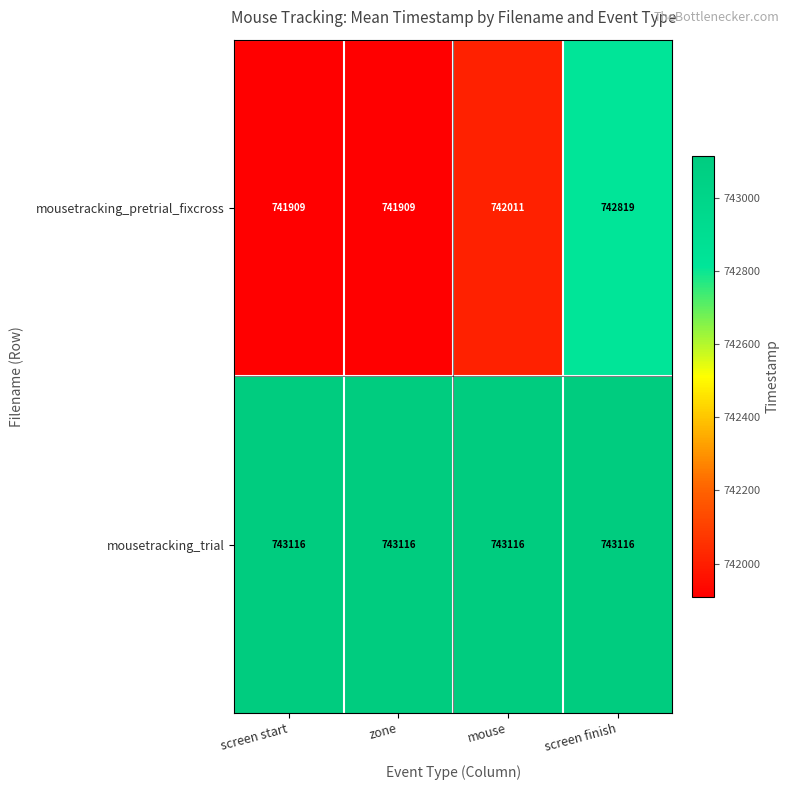

What is the total value across all series at mouse?

1485127